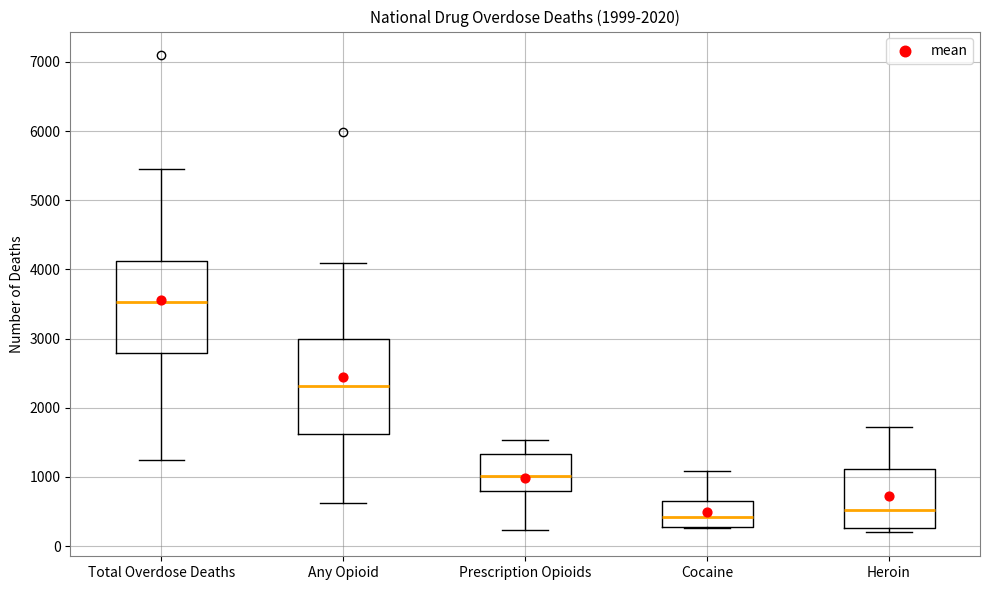

Reading left to right, read every box against the y-axis: the position of its median line, the range the box covers, and the ends of its whiskers. The values are not printed on the chart, so give them approximately, as read against the axis.

Total Overdose Deaths: median 3500, box 2800 to 4100, whiskers 1200 to 5500
Any Opioid: median 2300, box 1600 to 3000, whiskers 600 to 4100
Prescription Opioids: median 1000, box 800 to 1300, whiskers 200 to 1500
Cocaine: median 400, box 300 to 600, whiskers 300 to 1100
Heroin: median 500, box 300 to 1100, whiskers 200 to 1700